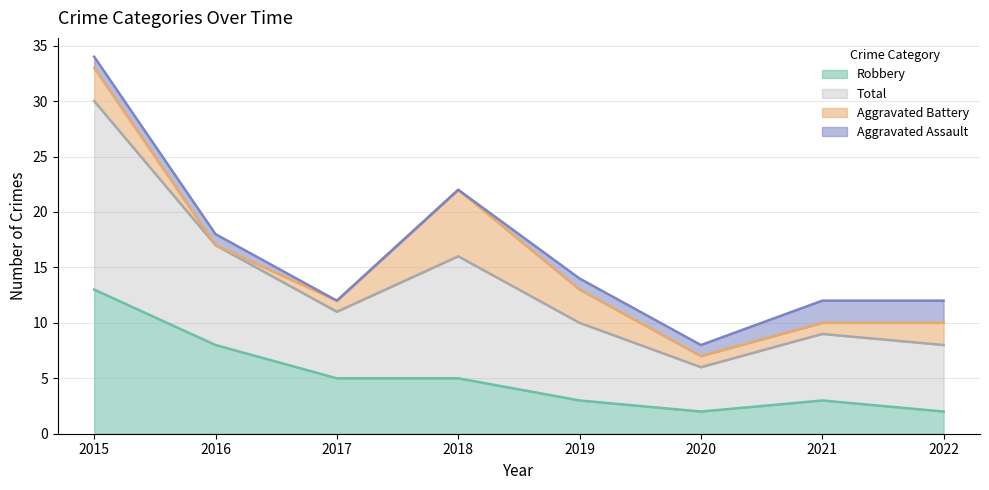

True or false: Robbery has a value of 14 at 2016.

False